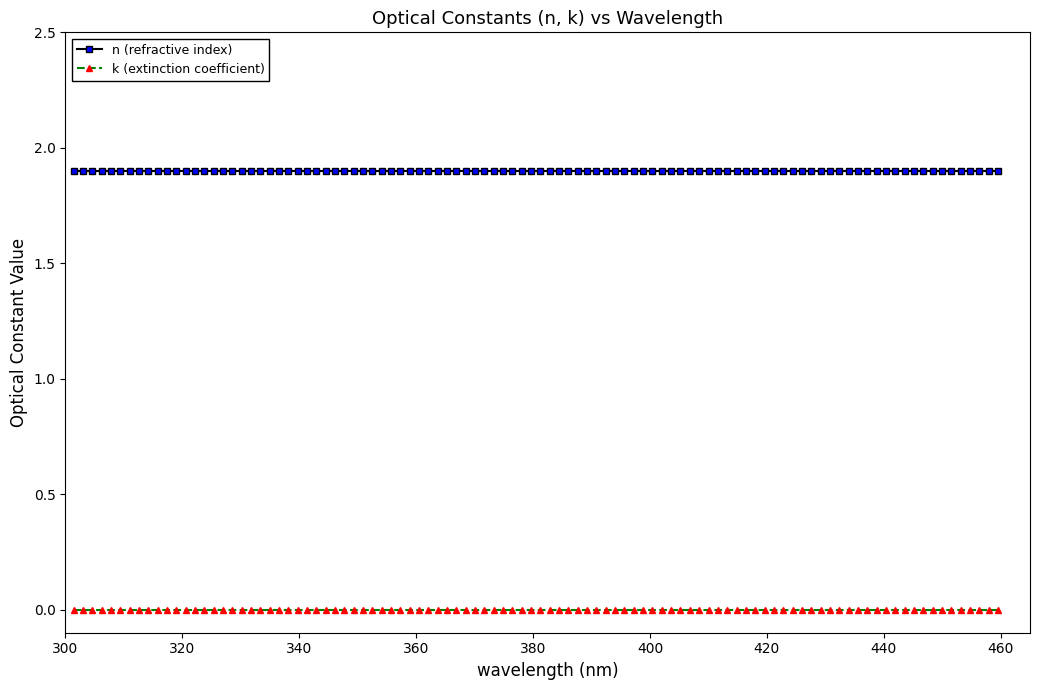

Which series has the largest total across all categories?

n (refractive index)